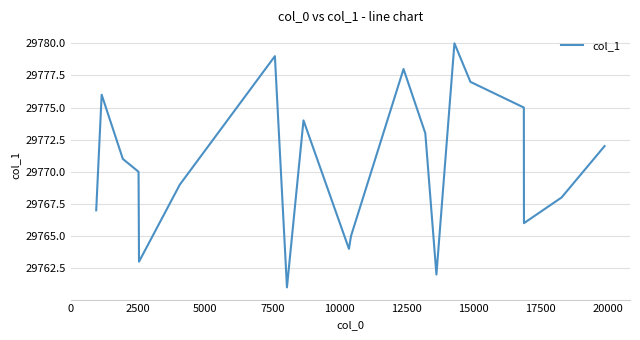

What is the greatest value displayed?

29780